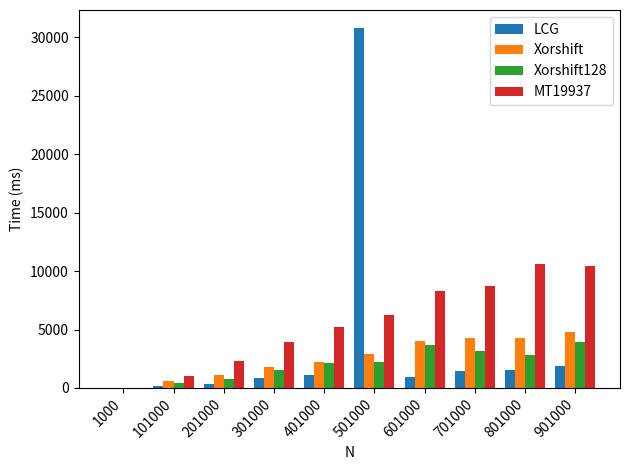

What is the average value of the LCG series?

3916.4